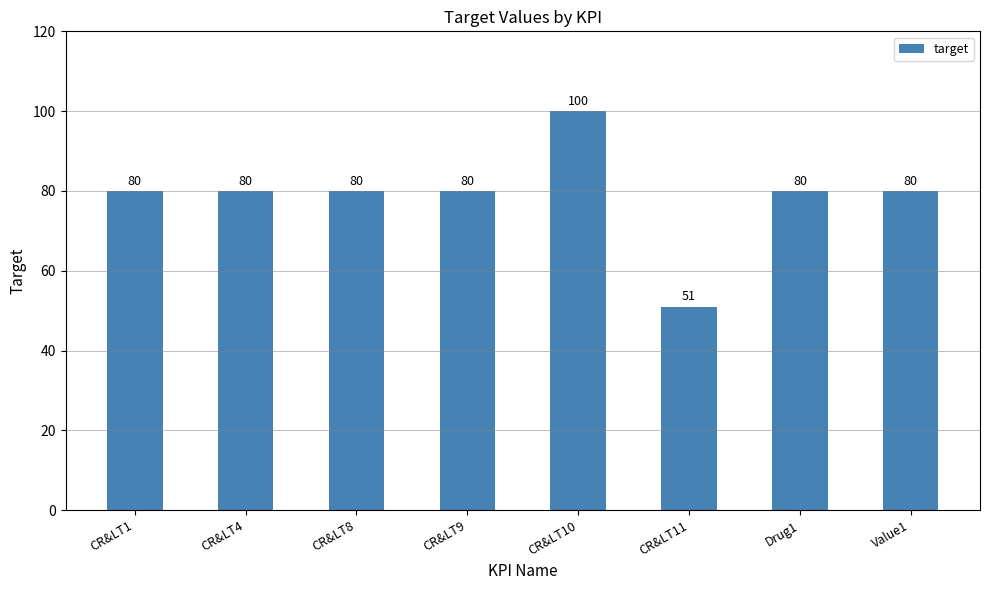

At which category does the chart reach its peak across all series?

CR&LT10